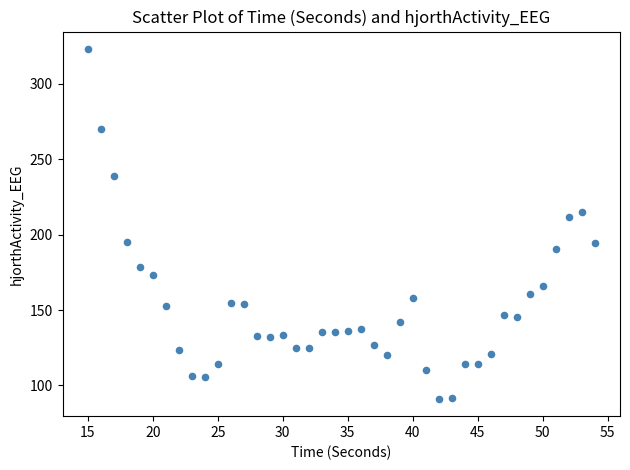

What Y value in the scatter plot is closest to 207?

212.0